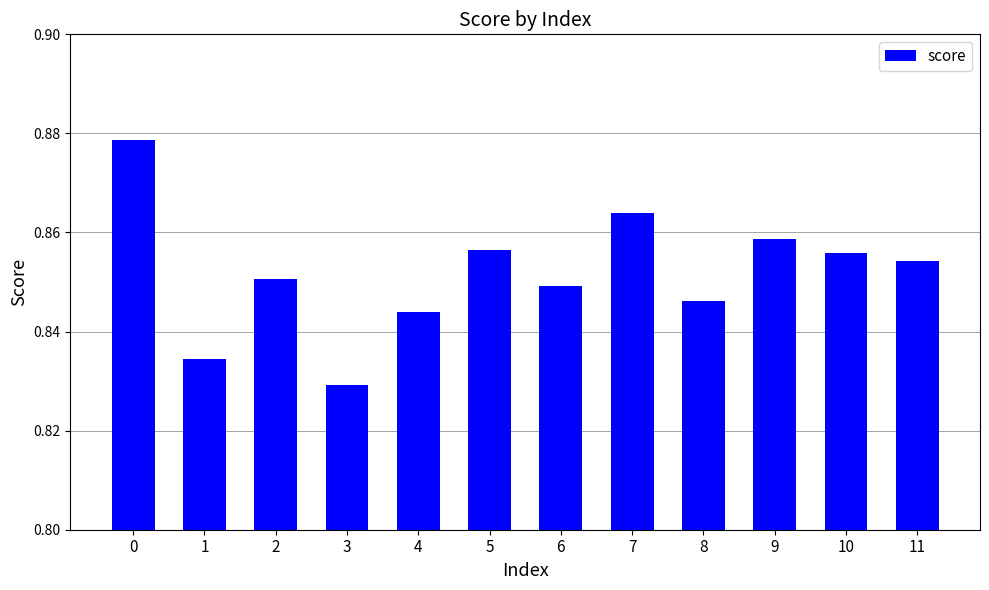

At which category does the chart reach its minimum across all series?

3